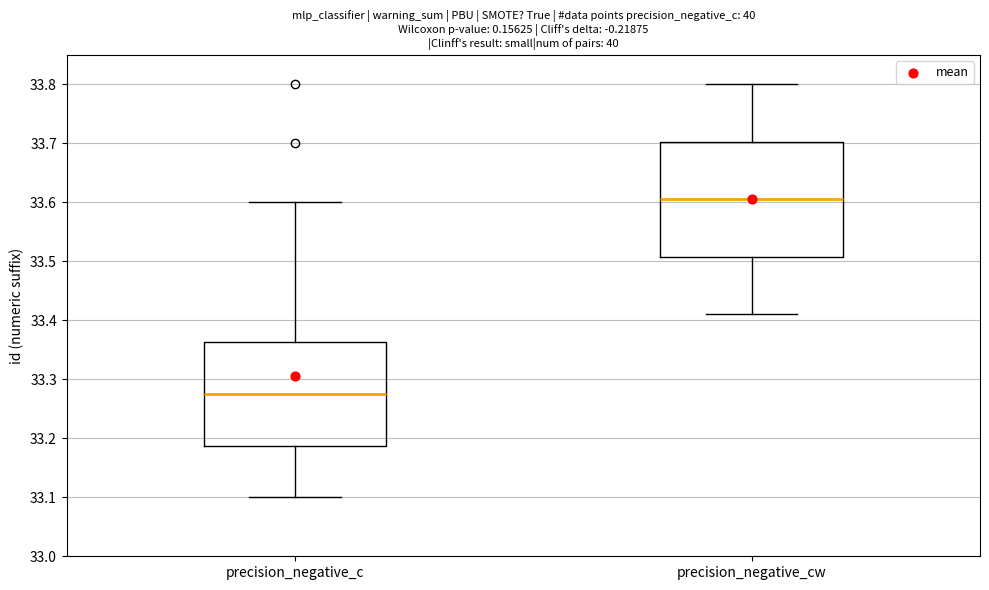

Which box's median line is the lowest?

precision_negative_c